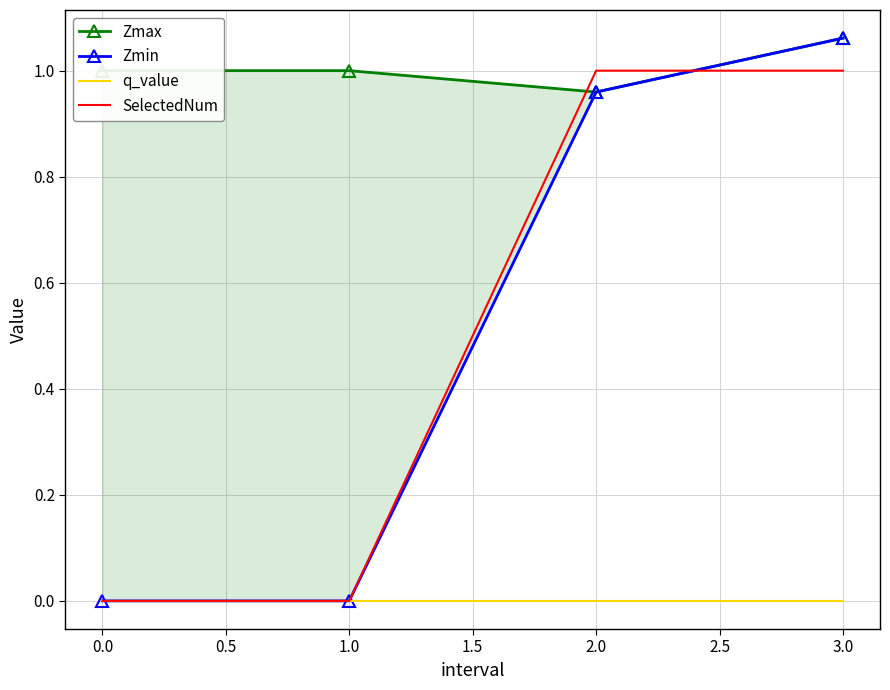

The value of q_value at 2.0 is 0. True or false?

True